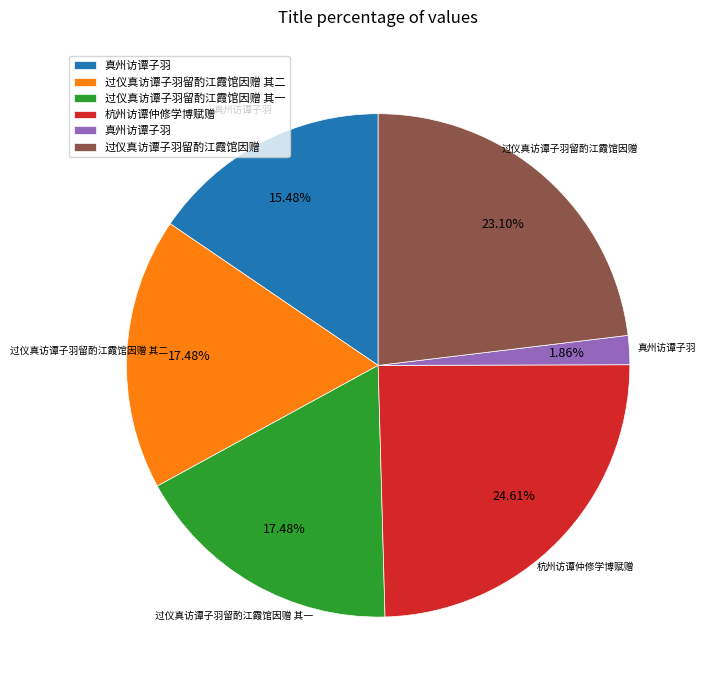

Is there a majority slice in this chart?

No